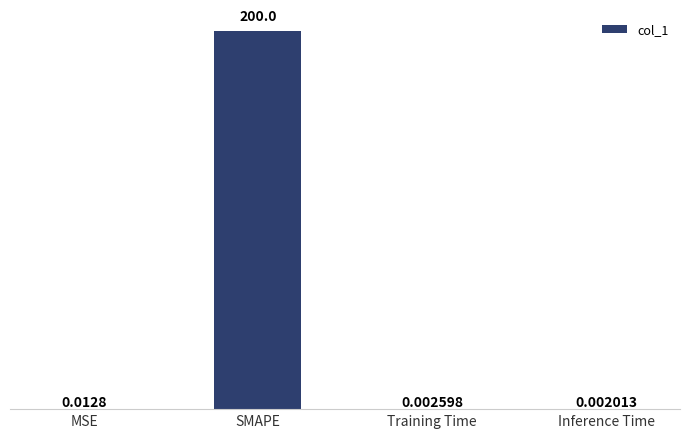

Which category has the highest value across all series?

SMAPE